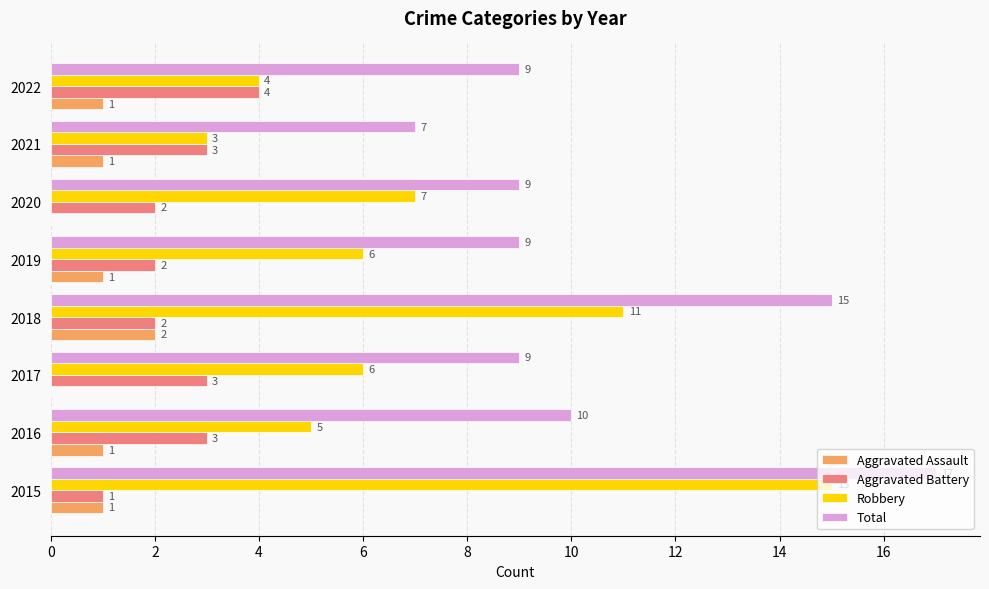

Which label corresponds to the largest value in the chart?

2015